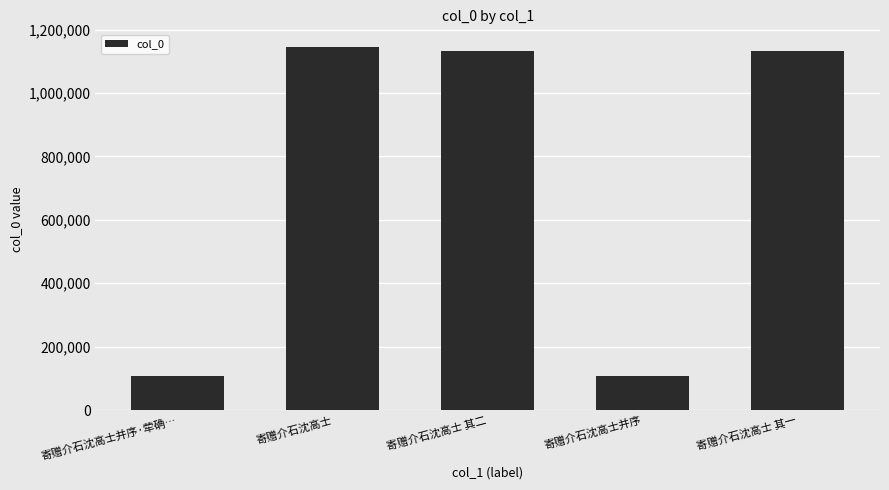

Is it true that the value at 寄赠介石沈高士 其二 is 1582988?

False